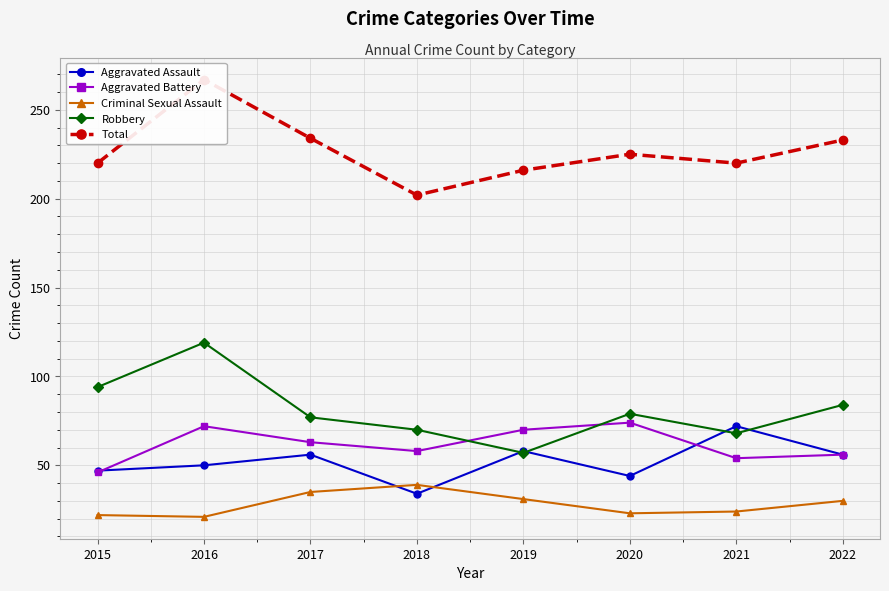

Read the Aggravated Battery value at 2017, to the nearest 10.

60